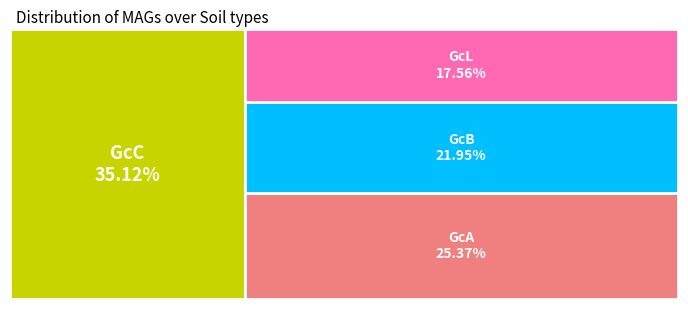

How many slices are in this pie chart?

4